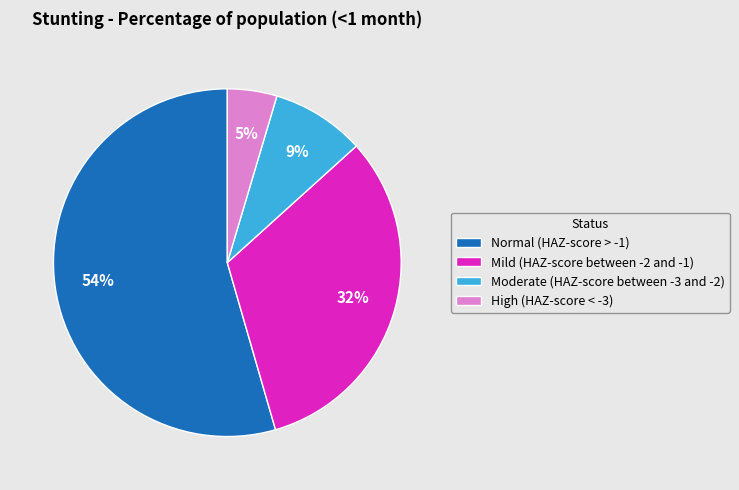

What percentage is the Normal (HAZ-score > -1) slice, to the nearest percent?

54%